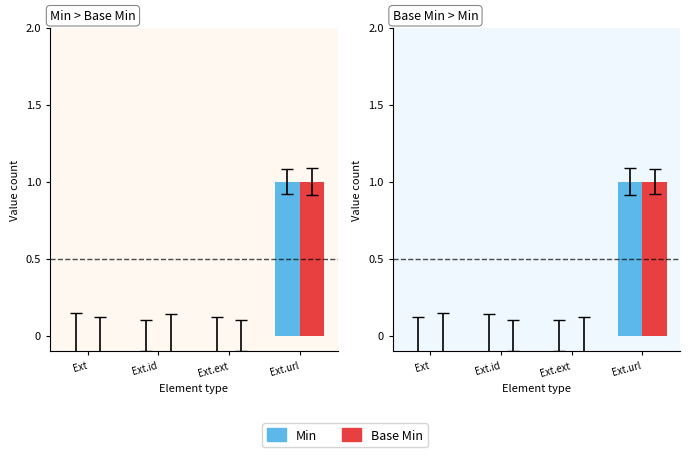

At which label does Base Min reach its peak?

Ext.url